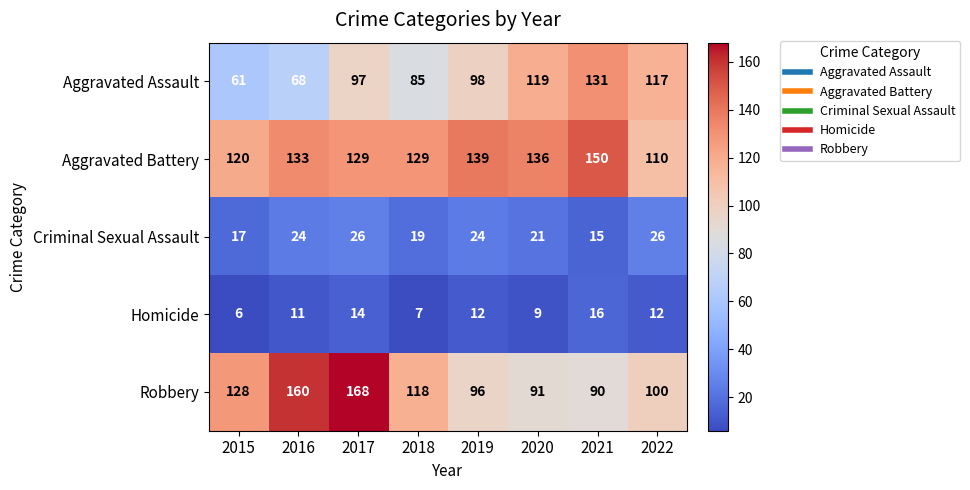

Read the Homicide value at 2015.

6